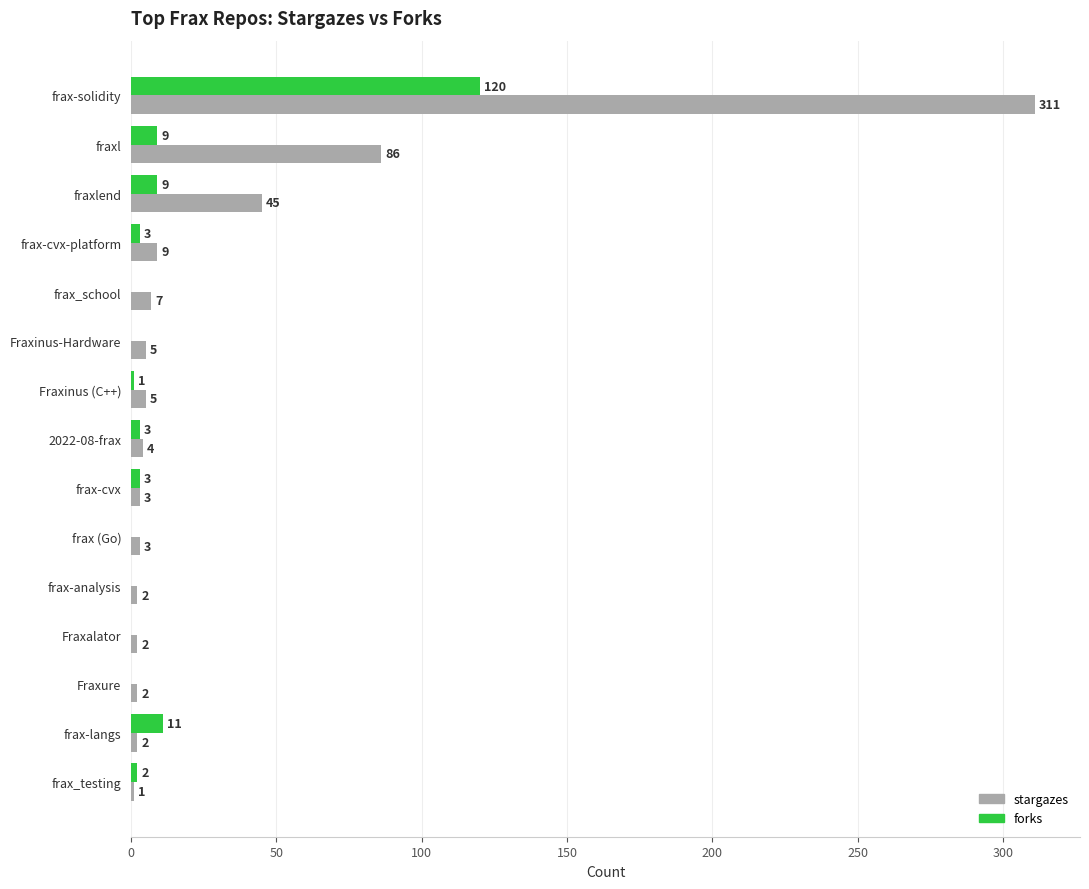

The value of forks at frax-cvx-platform is 3. True or false?

True